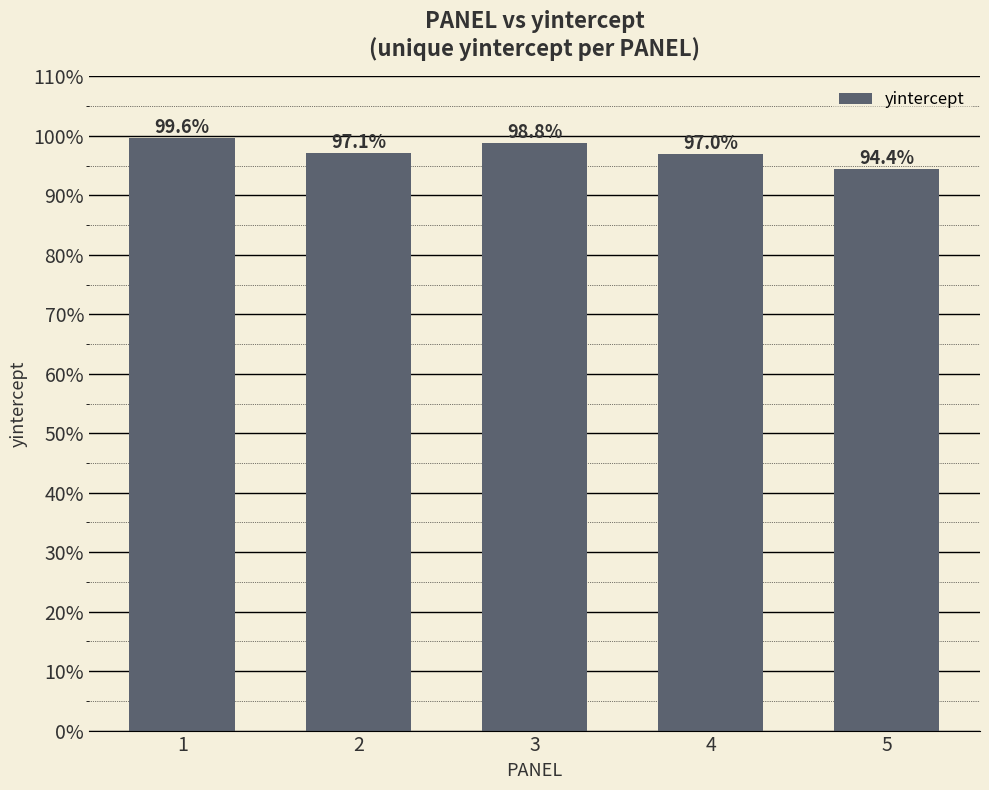

At which label is the value closest to 0?

5